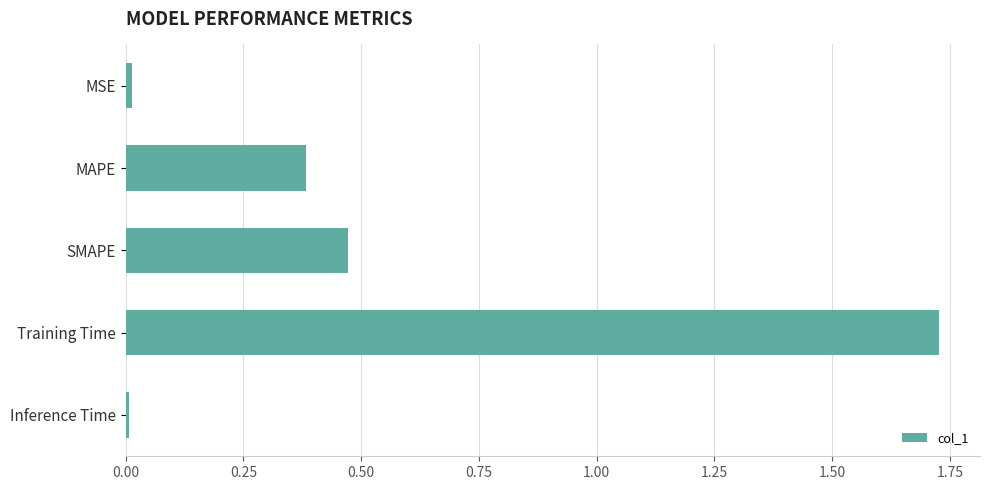

Count the number of data series in this chart.

1